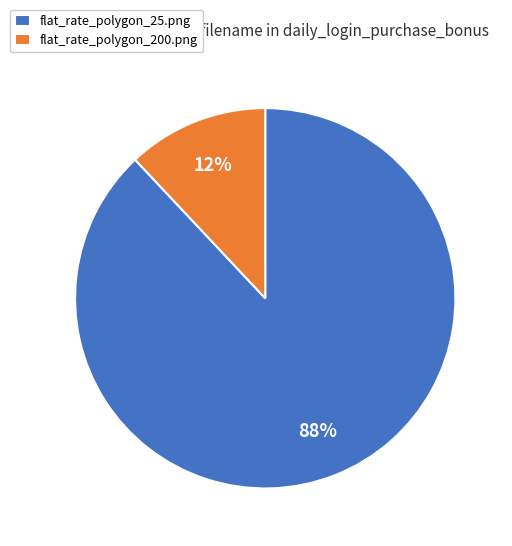

How many segments does this pie chart have?

2